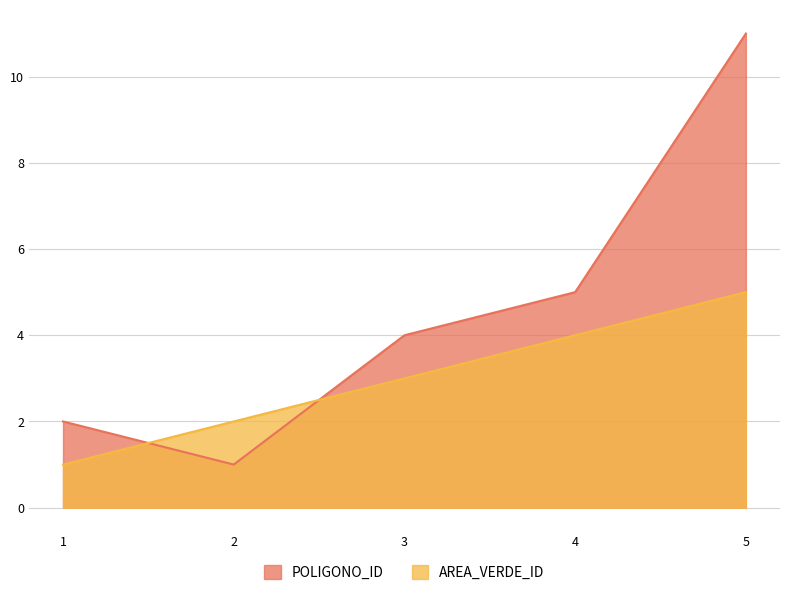

After their last crossing, which series has the higher values: POLIGONO_ID or AREA_VERDE_ID?

POLIGONO_ID